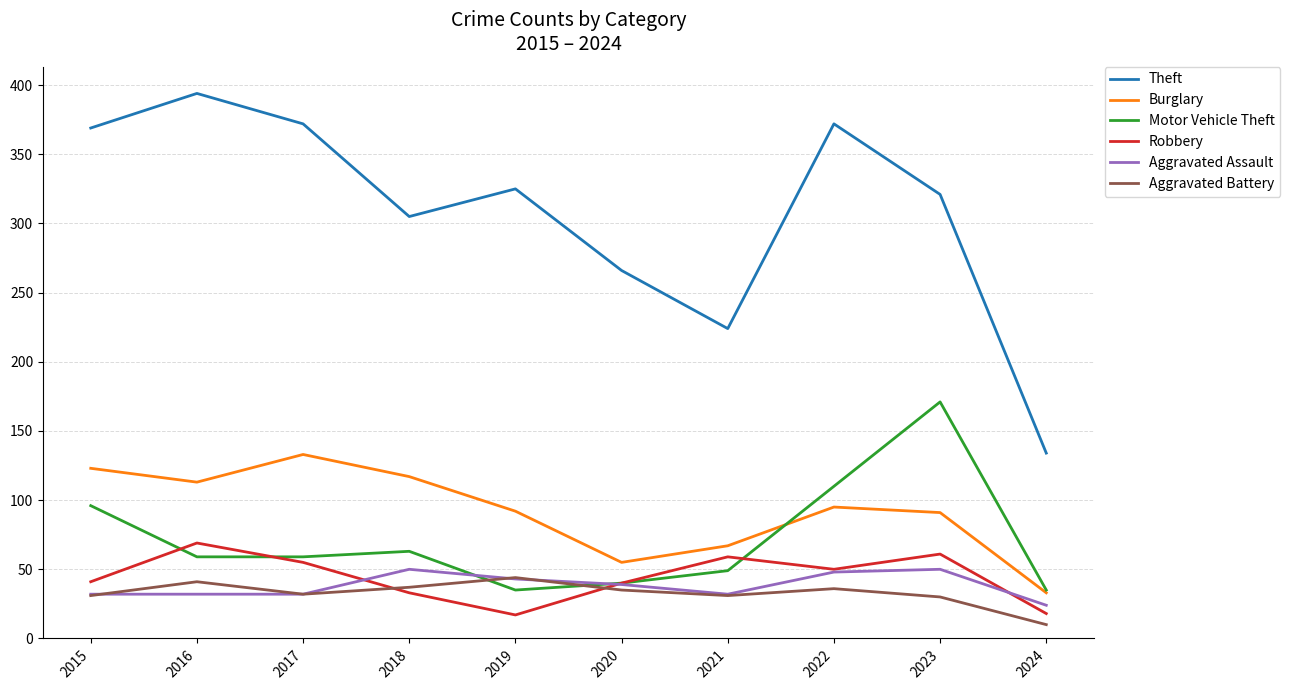

Which category has the lowest value in the Burglary series?

2024